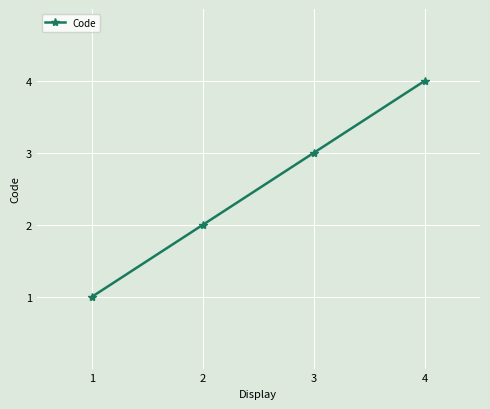

How many distinct data groups are displayed?

1